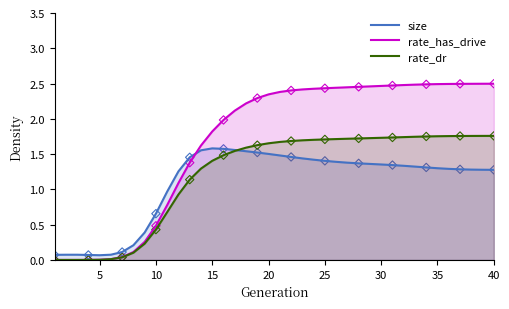

Which series has the widest spread of Y values?

rate_has_drive